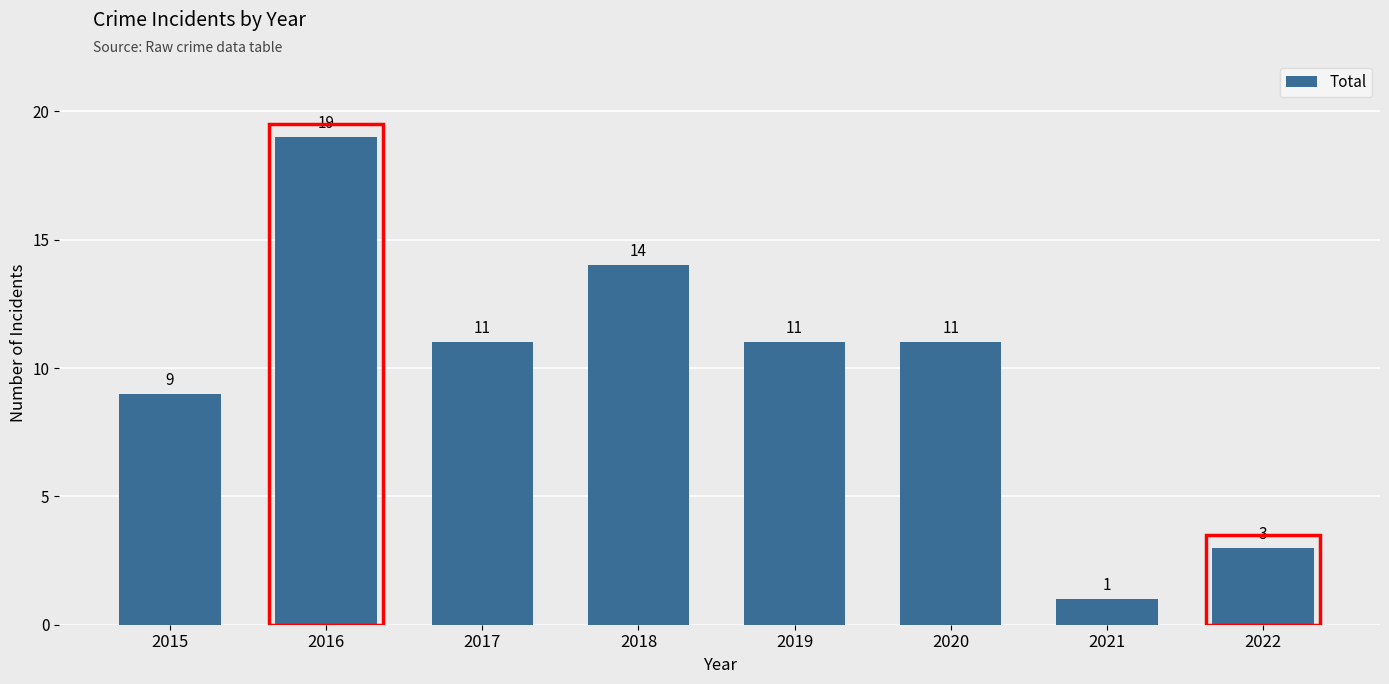

Is it true that the value at 2019 is 16?

False